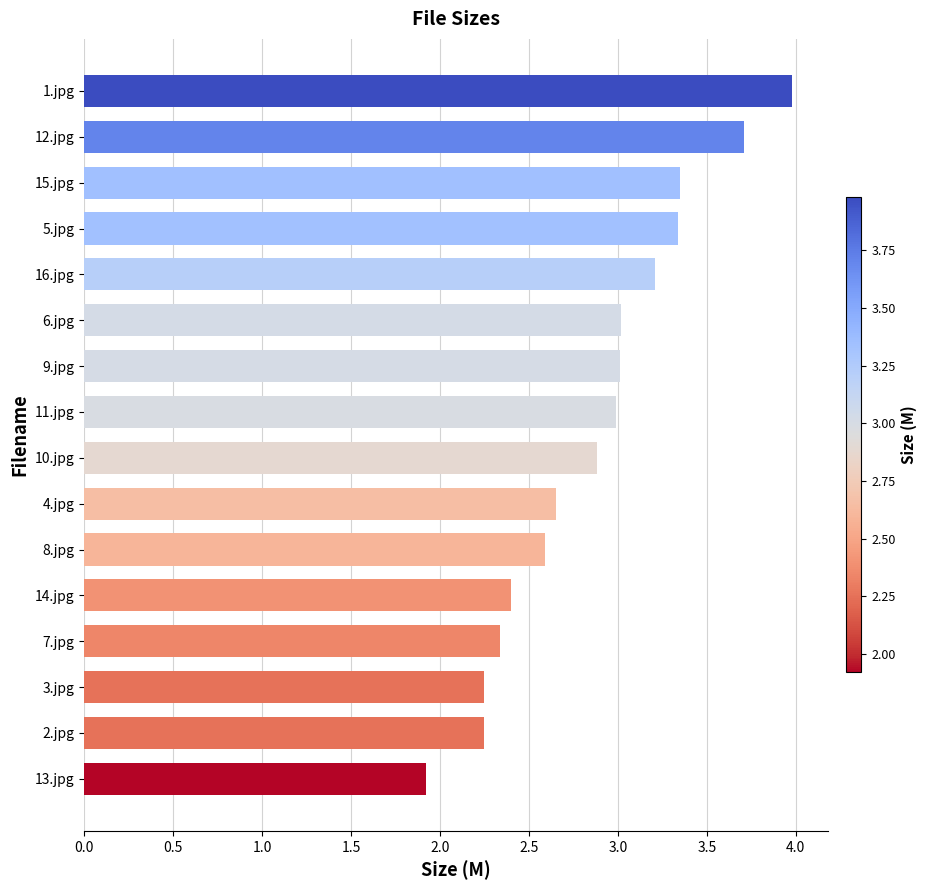

The chart shows a value of 2.0 at 11.jpg. True or false?

False